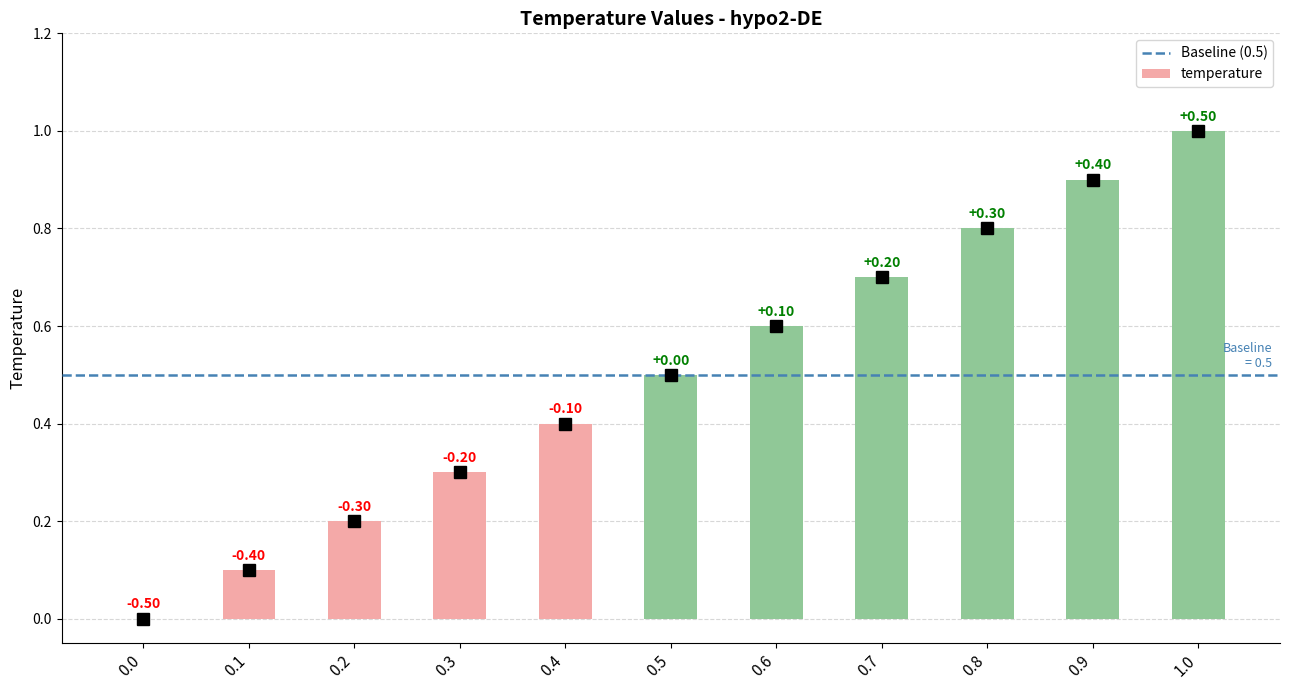

Reading right to left, what are all the values shown in this chart?

1.0	0.9	0.8	0.7	0.6	0.5	0.4	0.3	0.2	0.1	0.0